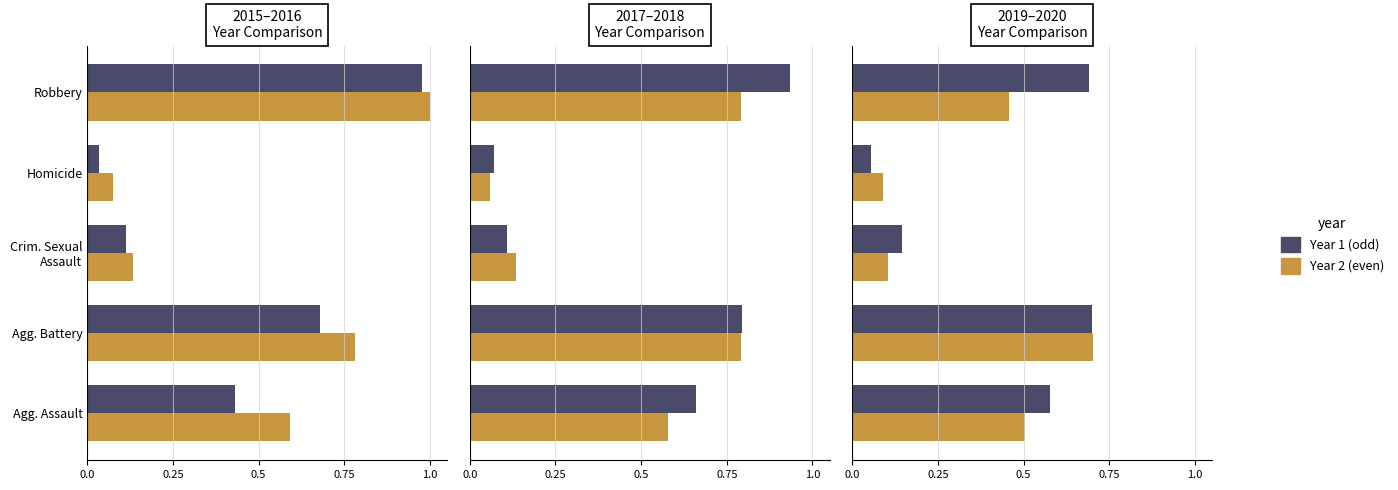

What is the label of the 1st bar from the right?

Robbery